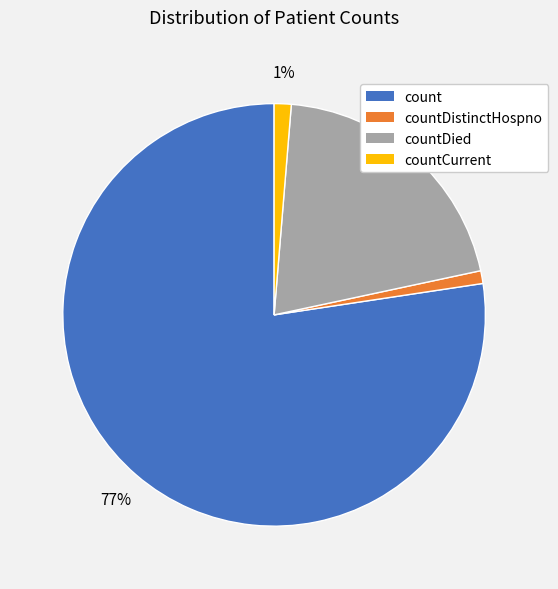

Is there any slice that represents more than half of the pie?

Yes